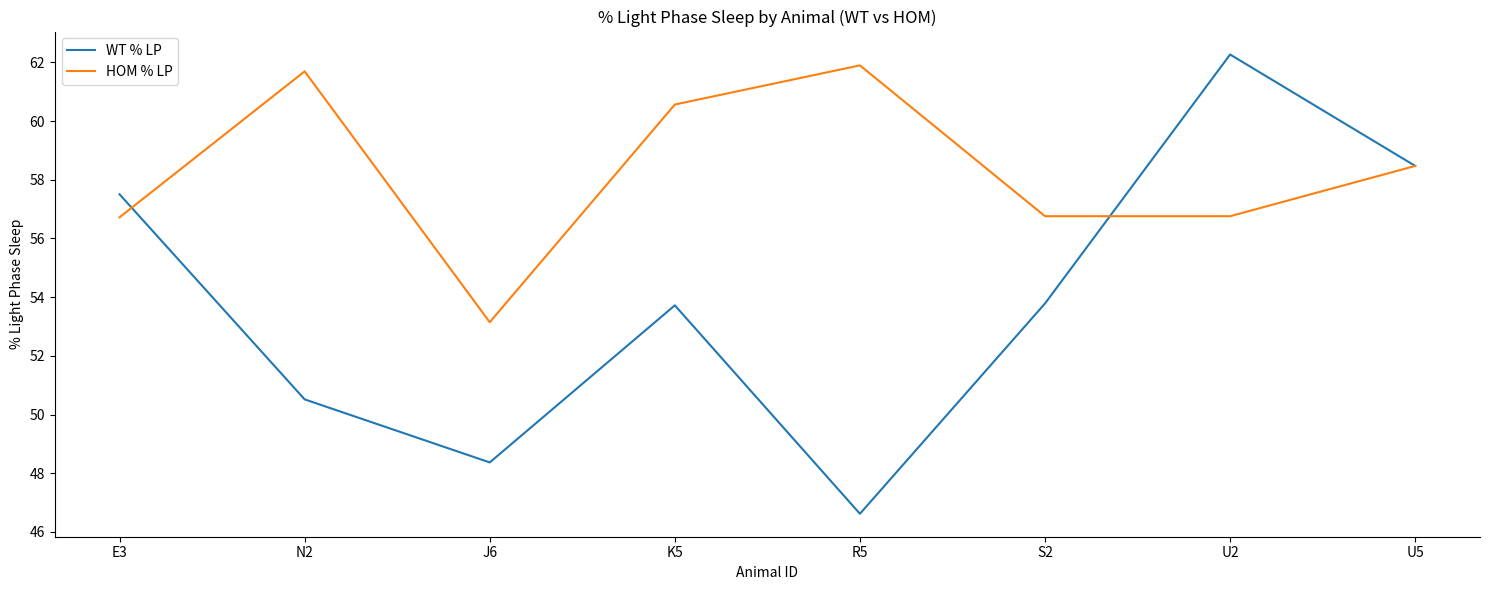

What is the greatest value displayed?

62.3